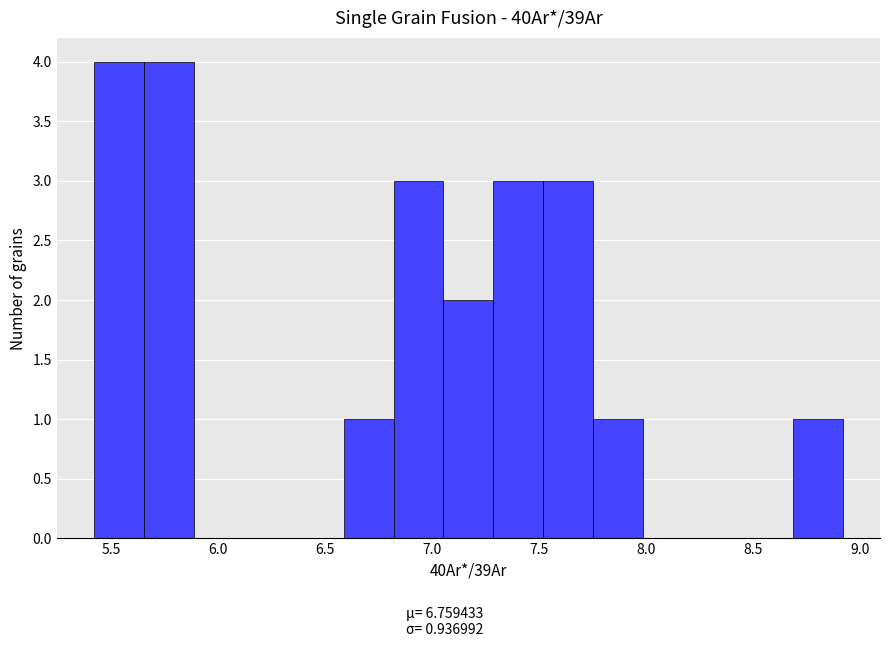

Reading left to right, transcribe this chart: for each bar, give the range it covers on the x-axis and its height. Neither the bar edges nor the heights are printed on the chart, so give them approximately, as read against the axes.

5.40 to 5.65: 4
5.65 to 5.90: 4
5.90 to 6.10: 0
6.10 to 6.35: 0
6.35 to 6.60: 0
6.60 to 6.80: 1
6.80 to 7.05: 3
7.05 to 7.30: 2
7.30 to 7.50: 3
7.50 to 7.75: 3
7.75 to 8.00: 1
8.00 to 8.20: 0
8.20 to 8.45: 0
8.45 to 8.70: 0
8.70 to 8.90: 1